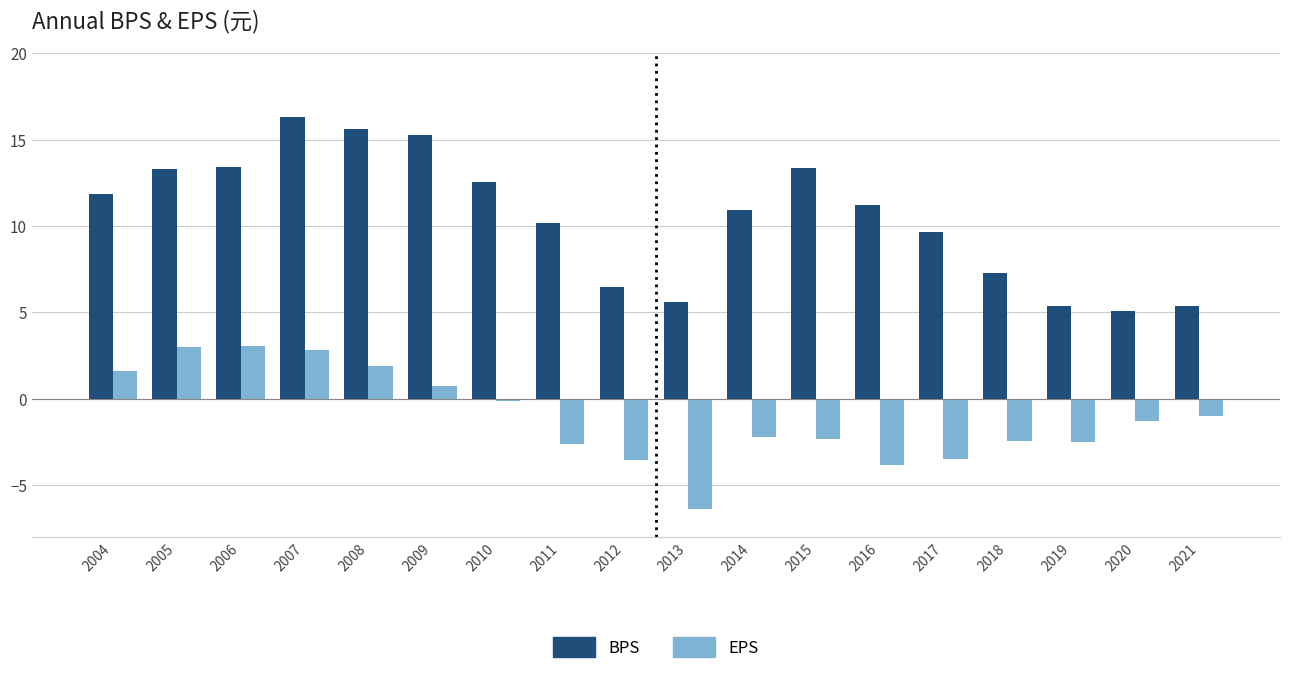

List the series in order of their peak value, lowest first.

EPS, BPS